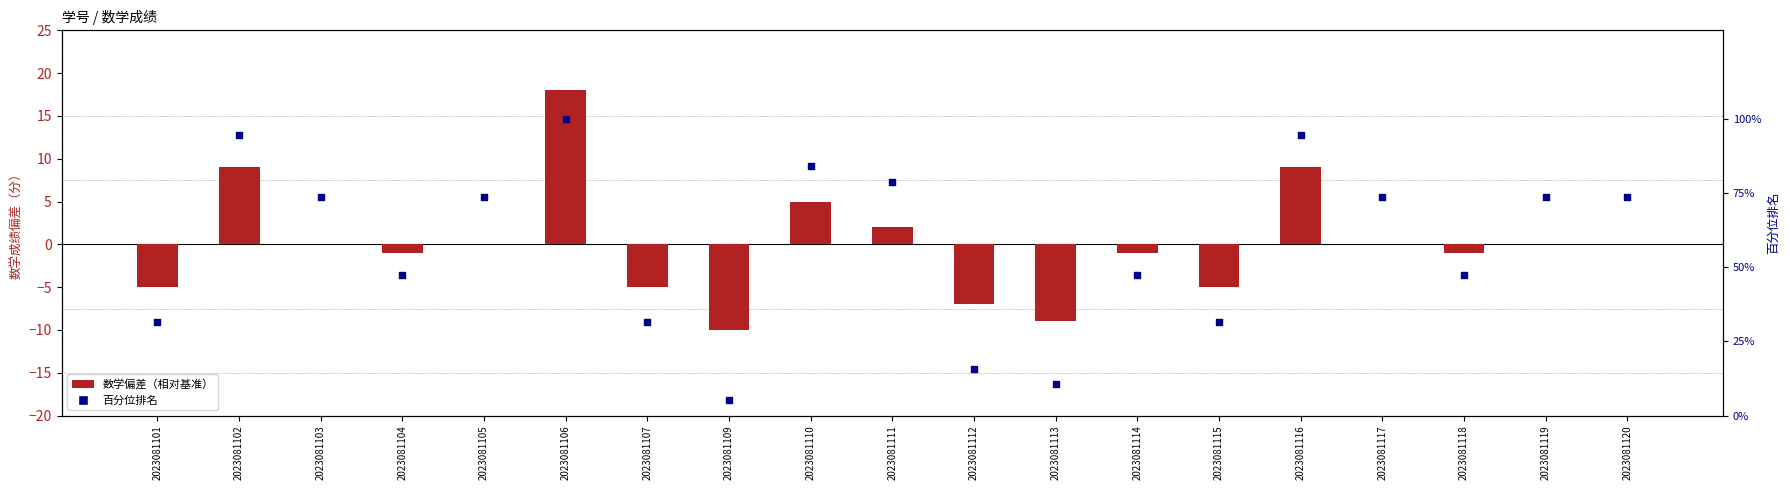

Which series has the largest total across all categories?

百分位排名